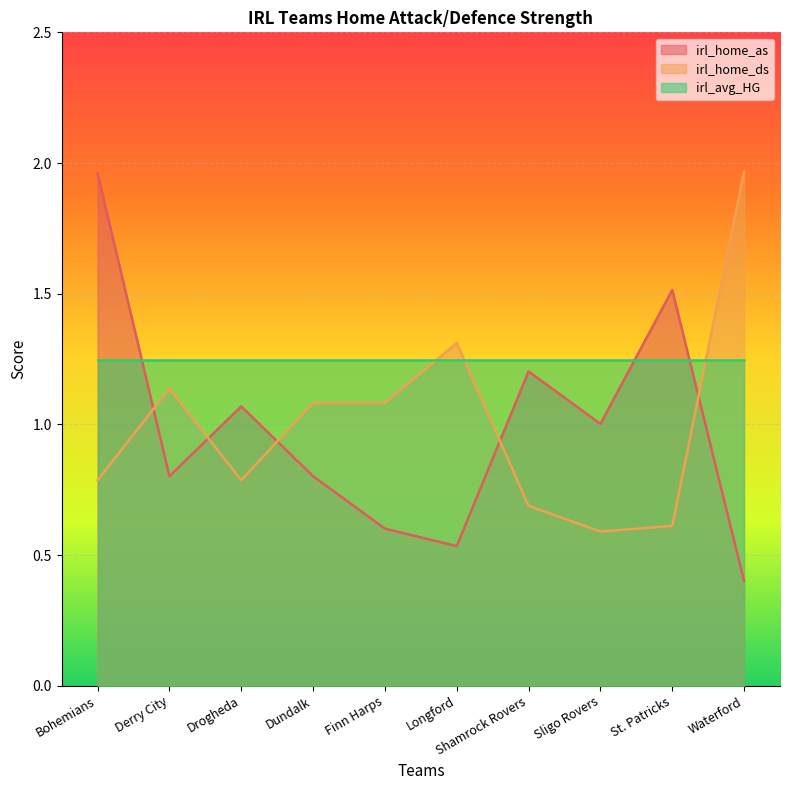

The irl_home_ds series shows 1.3 at Longford. True or false?

True